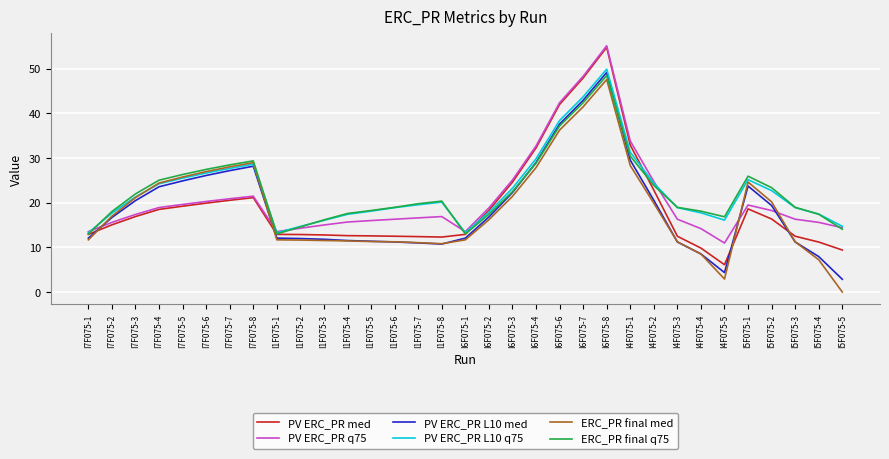

At which category does the chart reach its minimum across all series?

I5F075-5